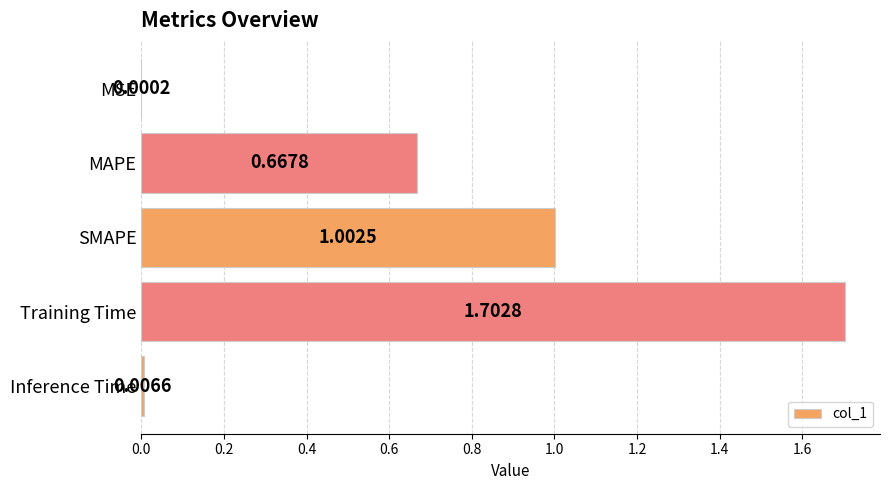

What is the sum of the values at MSE and Training Time?

1.7